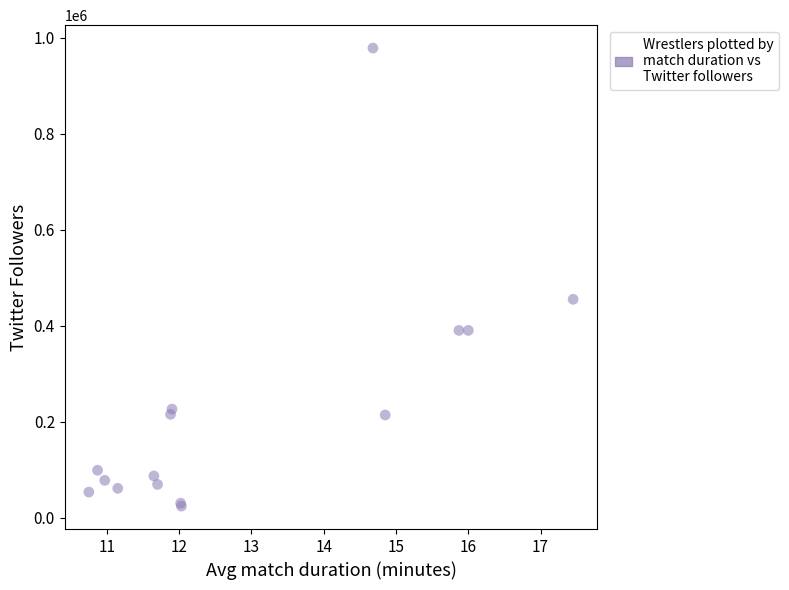

What Y value in the scatter plot is closest to 501500?

455200